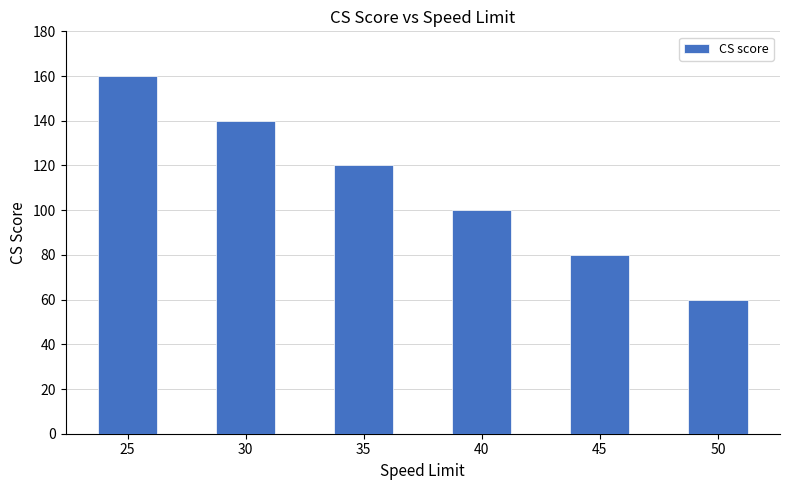

At which category does the chart reach its peak across all series?

25